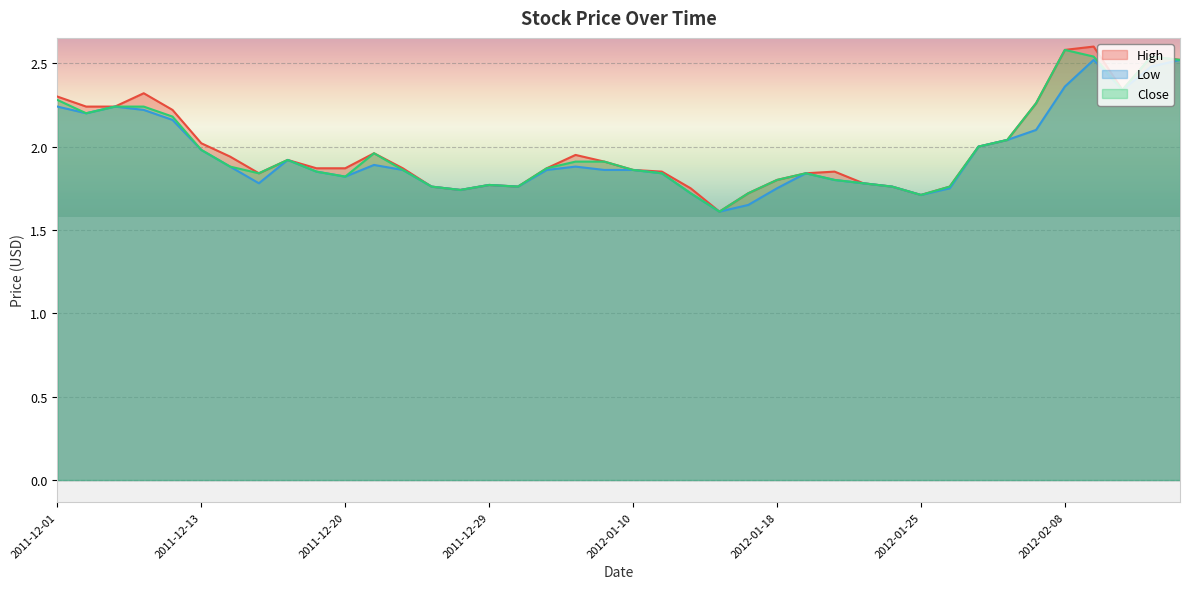

At which label is High closest to 2?

2012-02-01